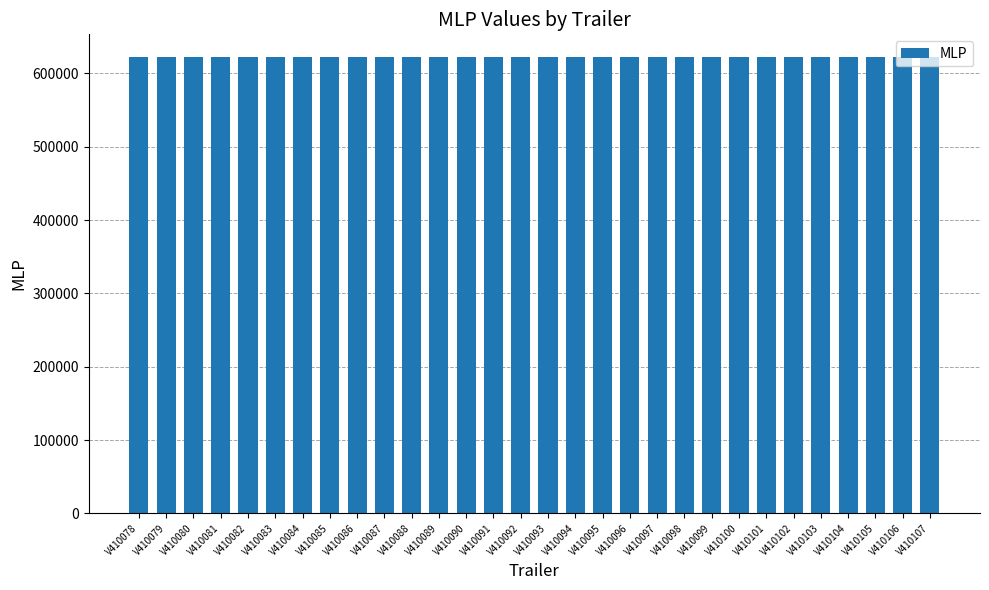

What is the greatest value displayed?

622307